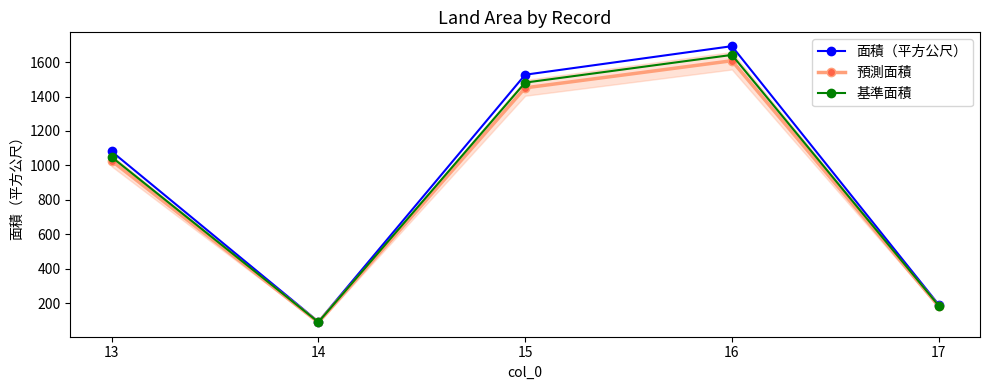

Is it true that 基準面積 equals 1642.2 at 16?

True